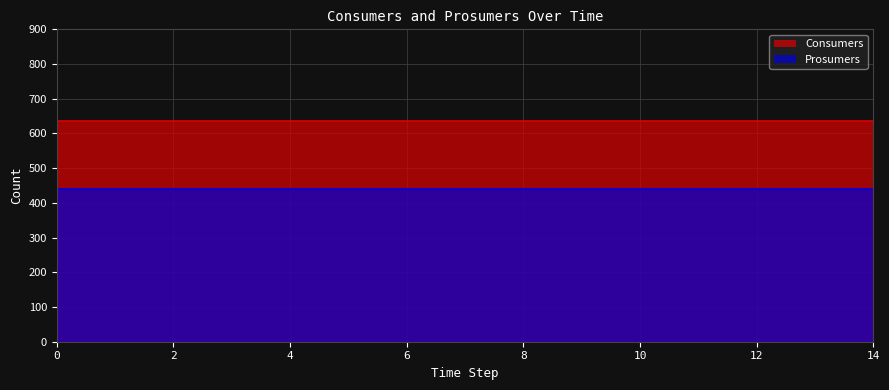

At how many categories does at least one series exceed 541?

15